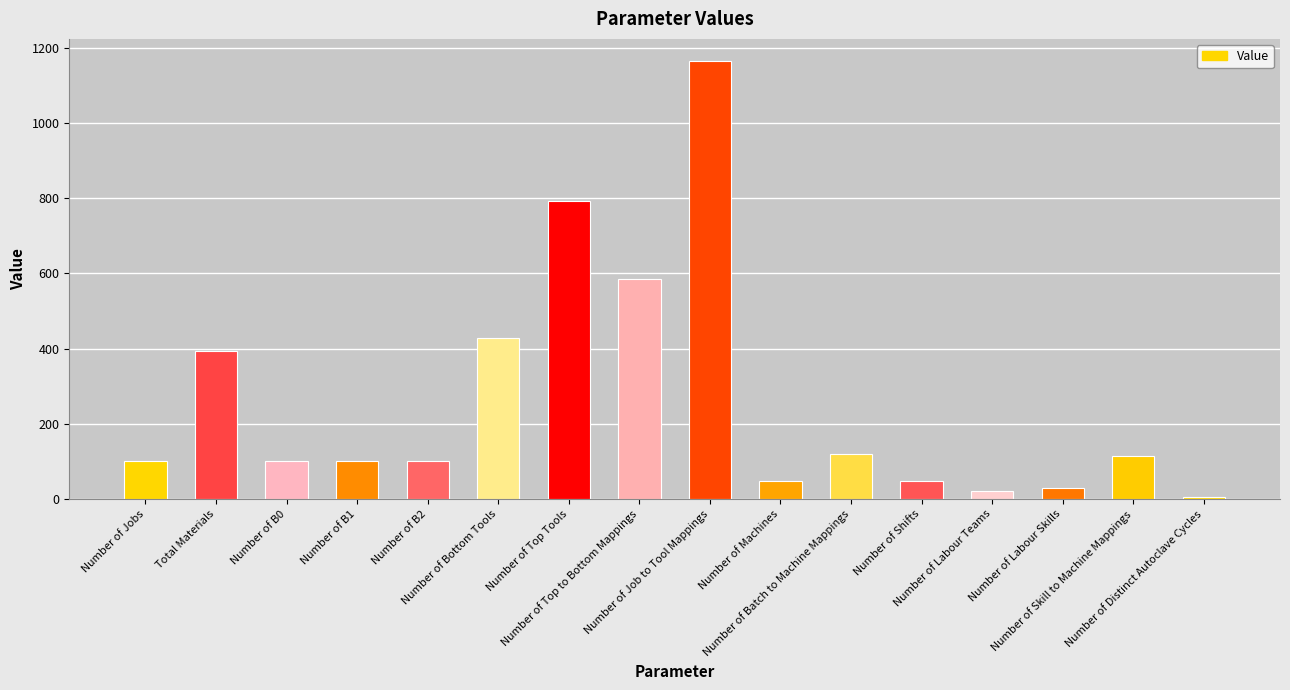

True or false: the data shows 397 at Number of Top to Bottom Mappings.

False